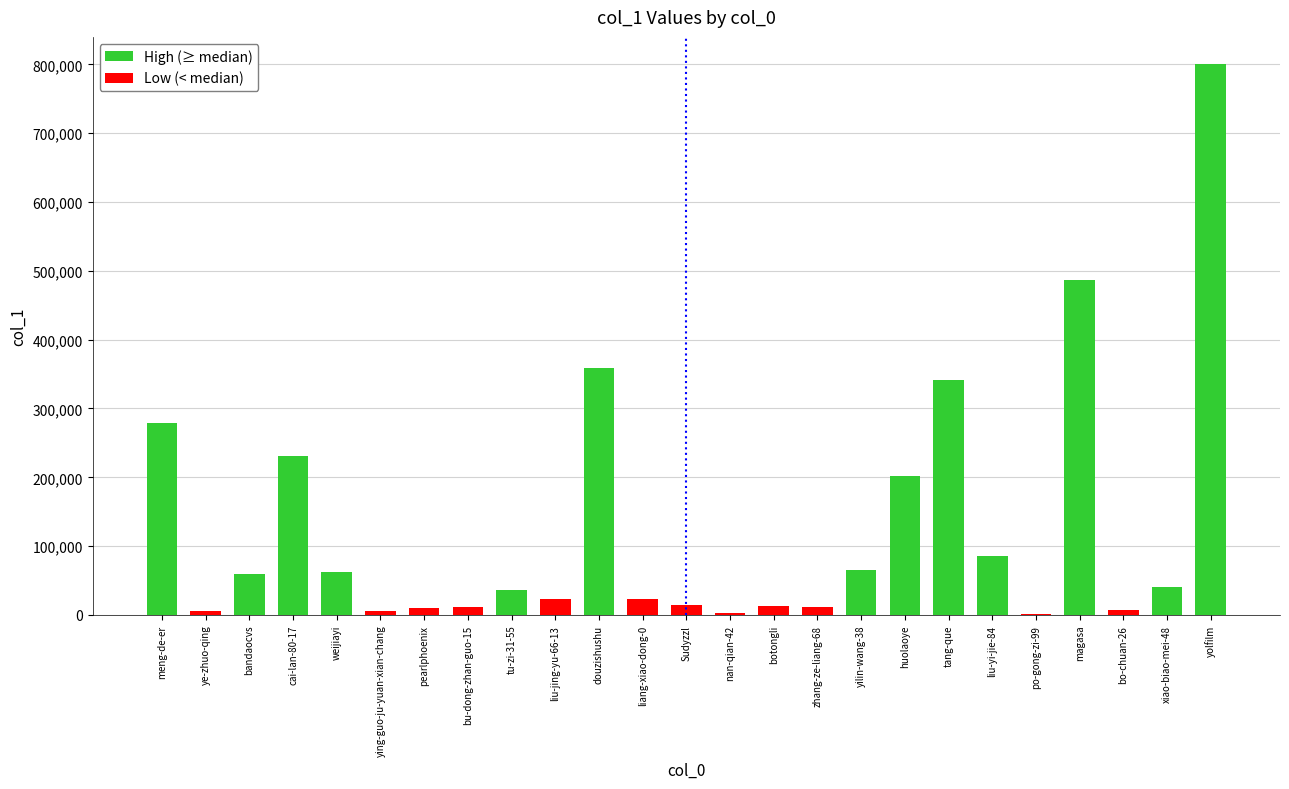

What is the label of the 3rd bar from the right?

bo-chuan-26